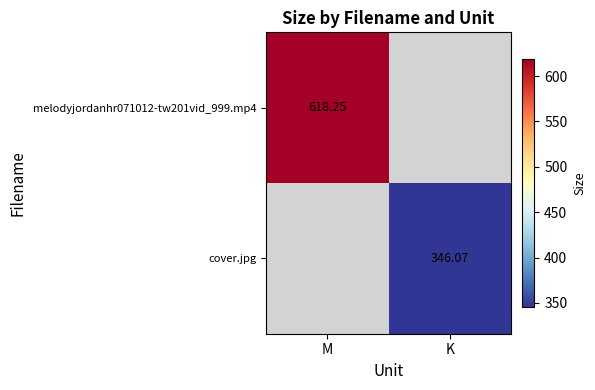

How many series are shown in this chart?

2